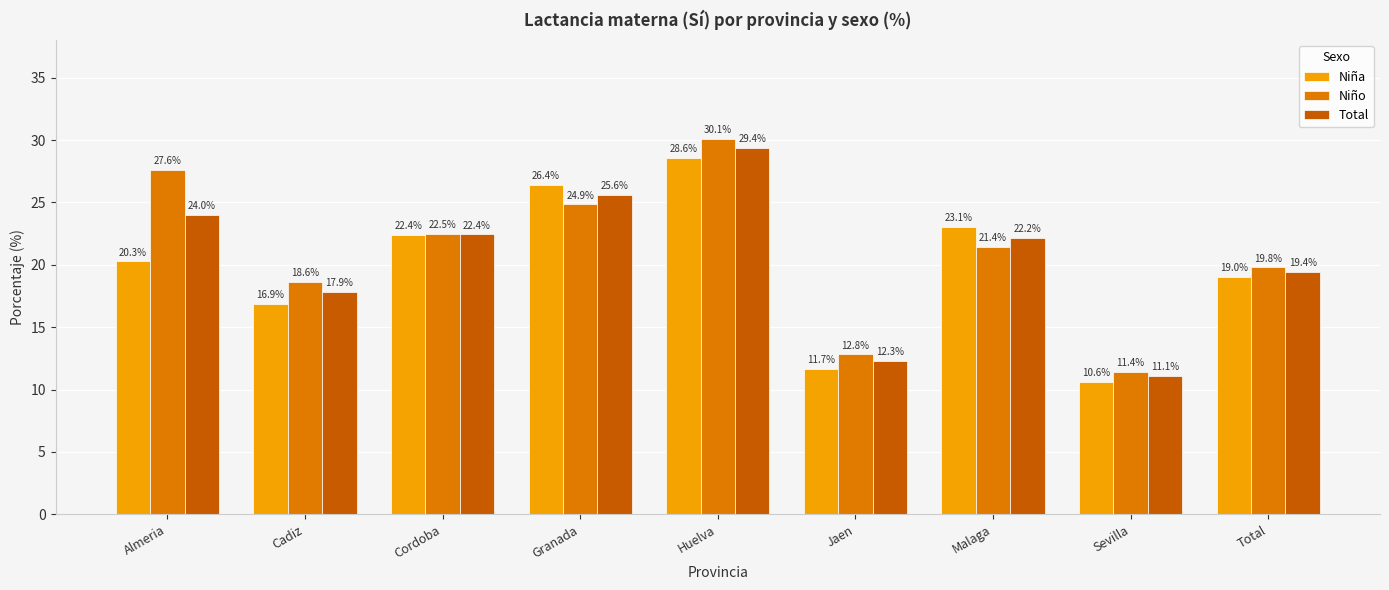

True or false: Niño has a value of 11.4 at Sevilla.

True